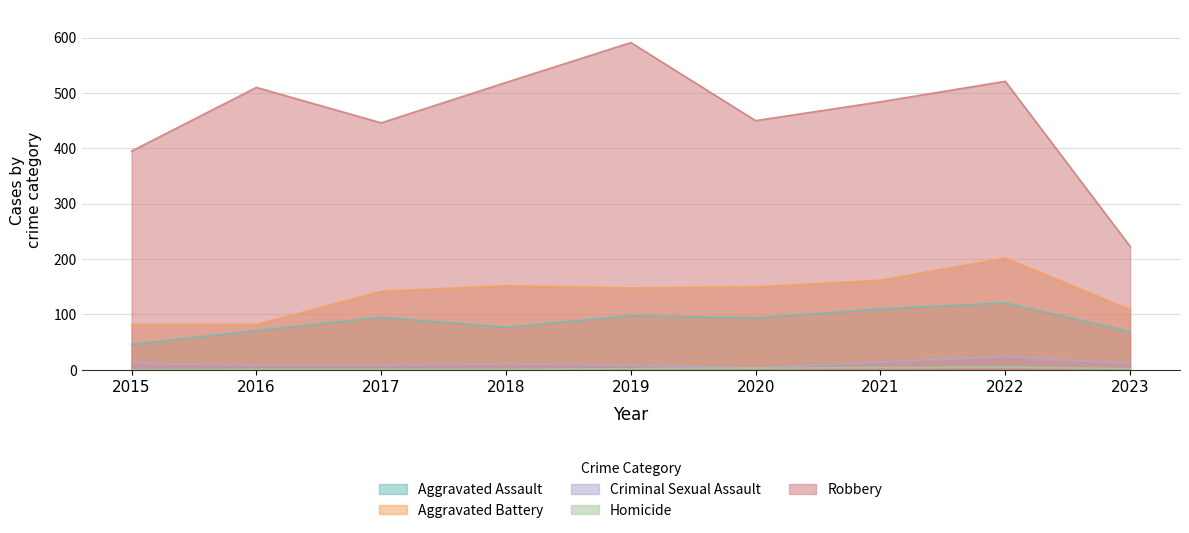

How many values in the Aggravated Assault series are below 94?

4